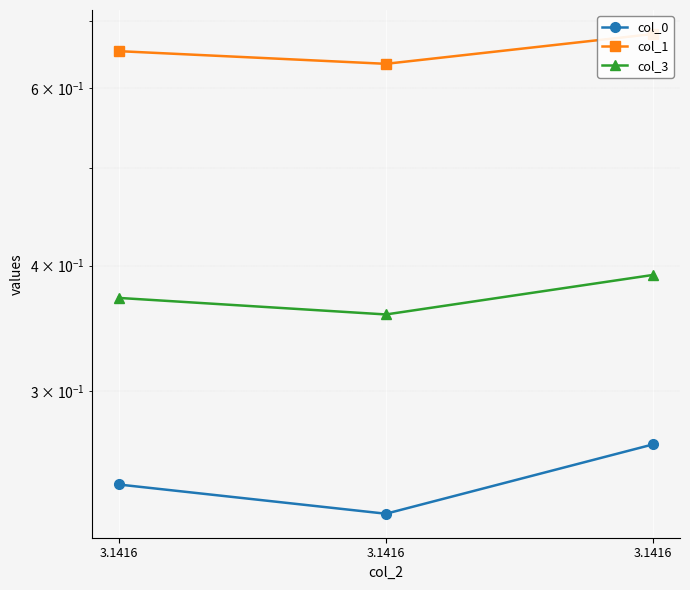

Reading left to right, what are all the values shown in this chart?

col_0: 0.2	0.2	0.3
col_1: 0.7	0.6	0.7
col_3: 0.4	0.4	0.4